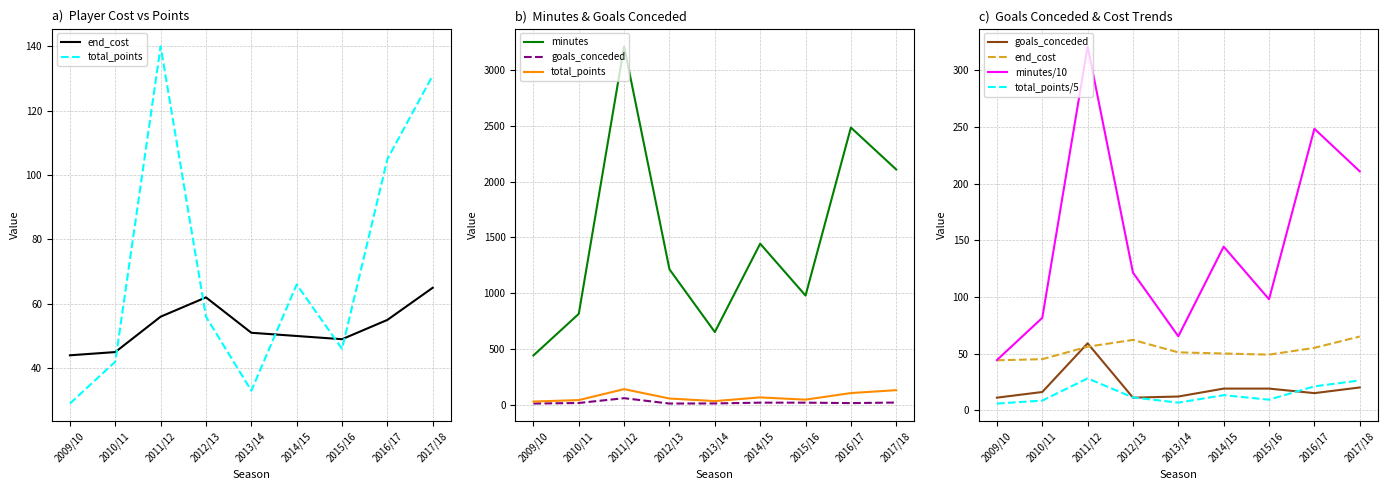

What is the value of the minutes point at the 2nd from the left?

815.0